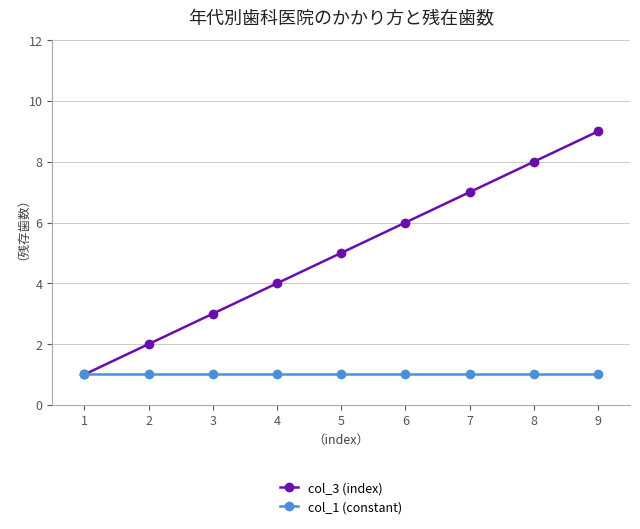

What is the difference between the col_3 (index) values at 3 and 5?

2